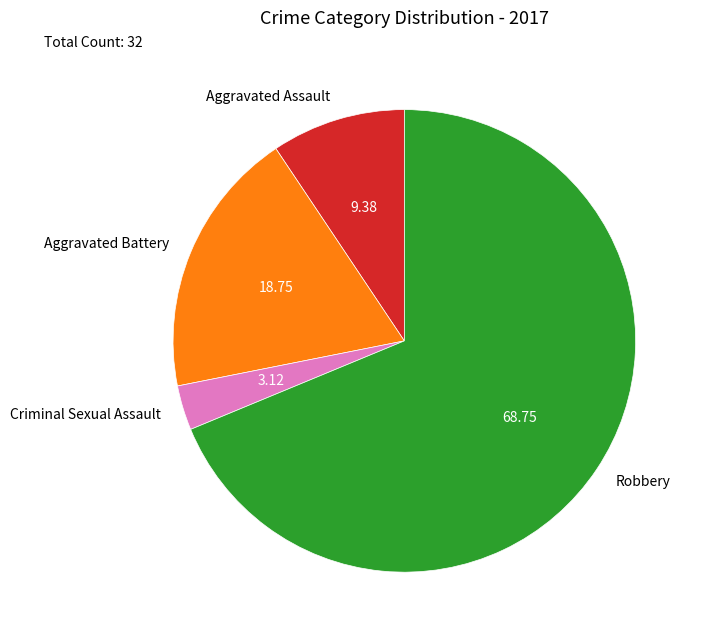

Is it true that Aggravated Battery is 19% of the pie?

True